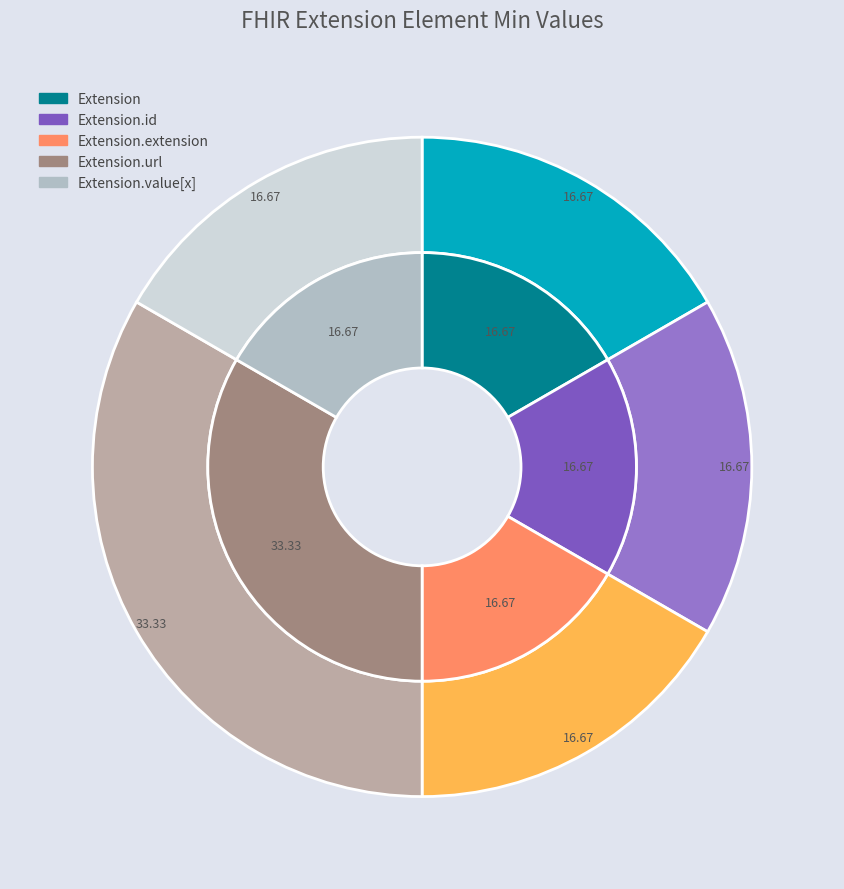

What is the ratio of the value at Extension.url to the value at Extension.url (fixed)?

1.0